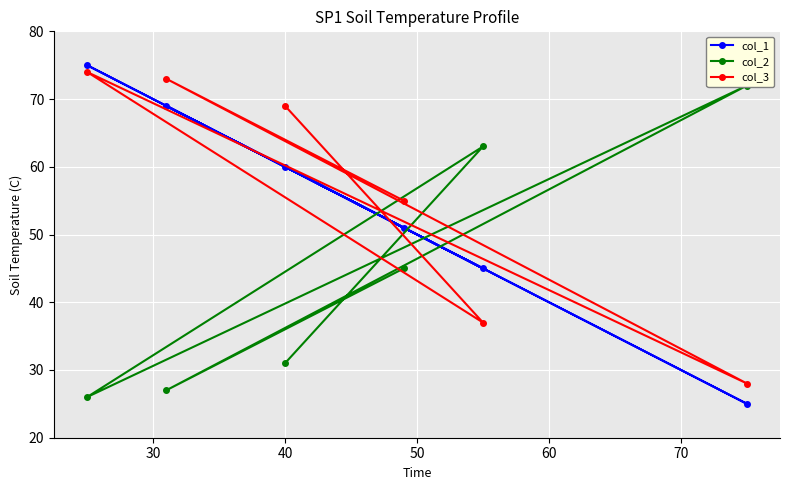

What is the maximum value for col_1?

75